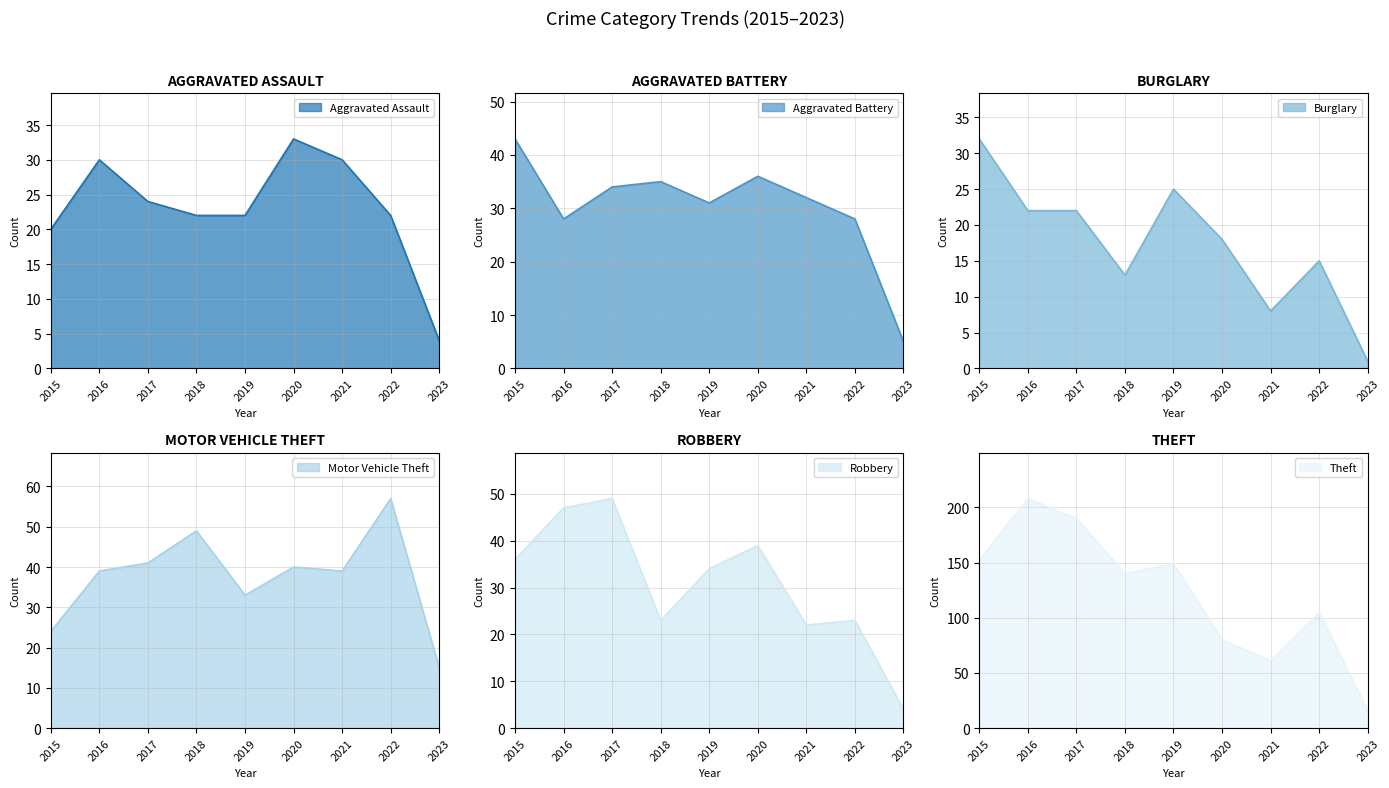

How many interior local valleys does the Burglary series have?

2